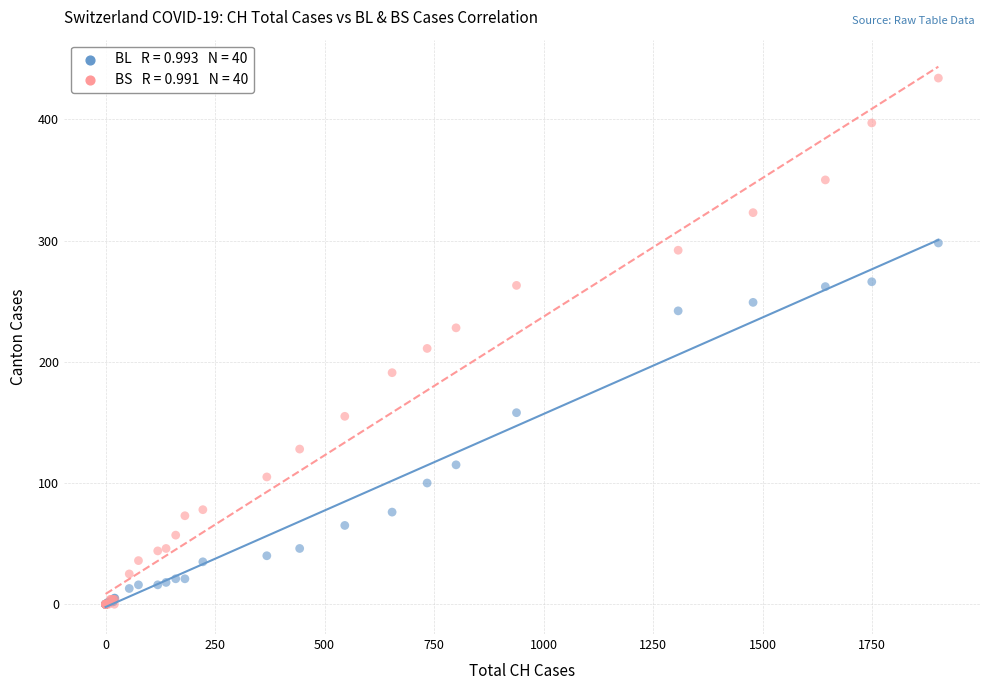

Across all series, what Y value is closest to 217?

211